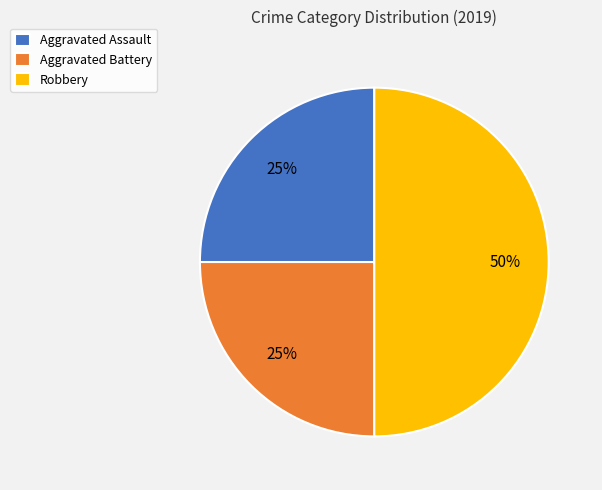

Combined, do Aggravated Battery and Robbery account for over 50%?

Yes